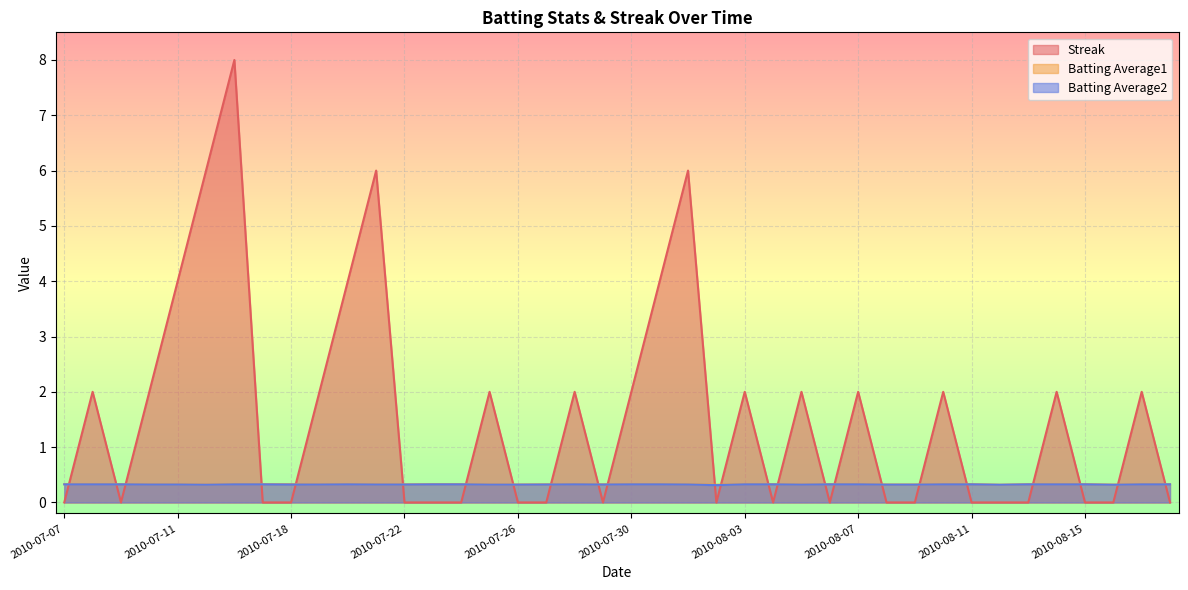

Reading left to right, what are all the values shown in this chart?

Streak: 2010-07-07=0.0	2010-07-08=2.0	2010-07-09=0.0	2010-07-10=2.0	2010-07-11=4.0	2010-07-15=6.0	2010-07-16=8.0	2010-07-17=0.0	2010-07-18=0.0	2010-07-19=2.0	2010-07-20=4.0	2010-07-21=6.0	2010-07-22=0.0	2010-07-23=0.0	2010-07-24=0.0	2010-07-25=2.0	2010-07-26=0.0	2010-07-27=0.0	2010-07-28=2.0	2010-07-29=0.0	2010-07-30=2.0	2010-07-31=4.0	2010-08-01=6.0	2010-08-02=0.0	2010-08-03=2.0	2010-08-04=0.0	2010-08-05=2.0	2010-08-06=0.0	2010-08-07=2.0	2010-08-08=0.0	2010-08-09=0.0	2010-08-10=2.0	2010-08-11=0.0	2010-08-12=0.0	2010-08-13=0.0	2010-08-14=2.0	2010-08-15=0.0	2010-08-16=0.0	2010-08-17=2.0	2010-08-18=0.0
Batting Average1: 2010-07-07=0.3	2010-07-08=0.3	2010-07-09=0.3	2010-07-10=0.3	2010-07-11=0.3	2010-07-15=0.3	2010-07-16=0.3	2010-07-17=0.3	2010-07-18=0.3	2010-07-19=0.3	2010-07-20=0.3	2010-07-21=0.3	2010-07-22=0.3	2010-07-23=0.3	2010-07-24=0.3	2010-07-25=0.3	2010-07-26=0.3	2010-07-27=0.3	2010-07-28=0.3	2010-07-29=0.3	2010-07-30=0.3	2010-07-31=0.3	2010-08-01=0.3	2010-08-02=0.3	2010-08-03=0.3	2010-08-04=0.3	2010-08-05=0.3	2010-08-06=0.3	2010-08-07=0.3	2010-08-08=0.3	2010-08-09=0.3	2010-08-10=0.3	2010-08-11=0.3	2010-08-12=0.3	2010-08-13=0.3	2010-08-14=0.3	2010-08-15=0.3	2010-08-16=0.3	2010-08-17=0.3	2010-08-18=0.3
Batting Average2: 2010-07-07=0.3	2010-07-08=0.3	2010-07-09=0.3	2010-07-10=0.3	2010-07-11=0.3	2010-07-15=0.3	2010-07-16=0.3	2010-07-17=0.3	2010-07-18=0.3	2010-07-19=0.3	2010-07-20=0.3	2010-07-21=0.3	2010-07-22=0.3	2010-07-23=0.3	2010-07-24=0.3	2010-07-25=0.3	2010-07-26=0.3	2010-07-27=0.3	2010-07-28=0.3	2010-07-29=0.3	2010-07-30=0.3	2010-07-31=0.3	2010-08-01=0.3	2010-08-02=0.3	2010-08-03=0.3	2010-08-04=0.3	2010-08-05=0.3	2010-08-06=0.3	2010-08-07=0.3	2010-08-08=0.3	2010-08-09=0.3	2010-08-10=0.3	2010-08-11=0.3	2010-08-12=0.3	2010-08-13=0.3	2010-08-14=0.3	2010-08-15=0.3	2010-08-16=0.3	2010-08-17=0.3	2010-08-18=0.3